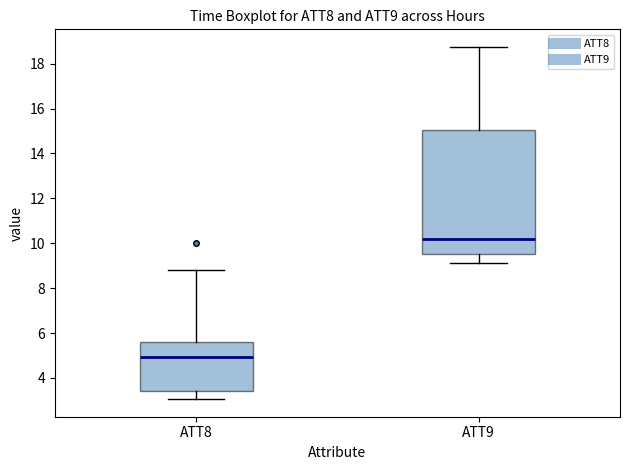

Which box's median line is the lowest?

ATT8